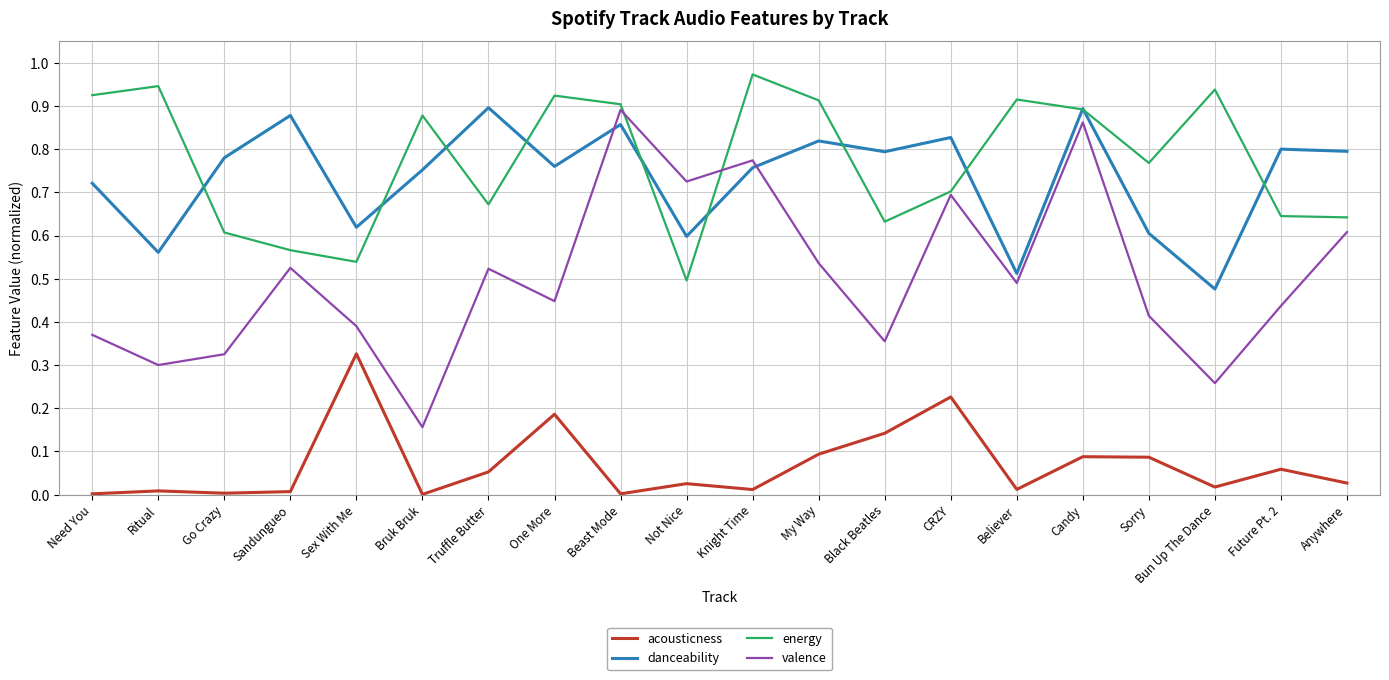

Which series has the largest total across all categories?

energy